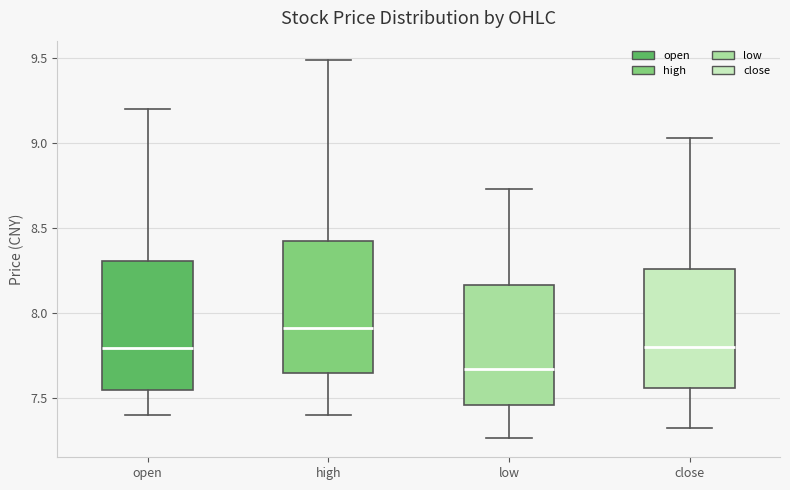

Which box has the highest median line?

high